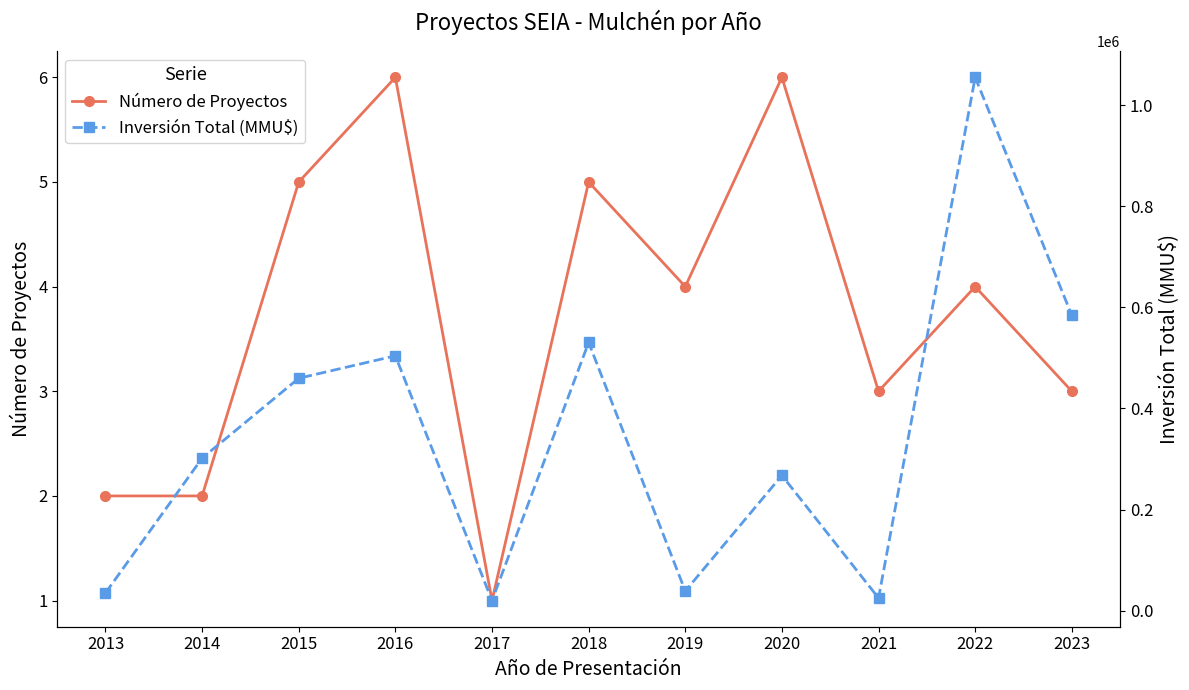

Which category has the lowest value across all series?

2017